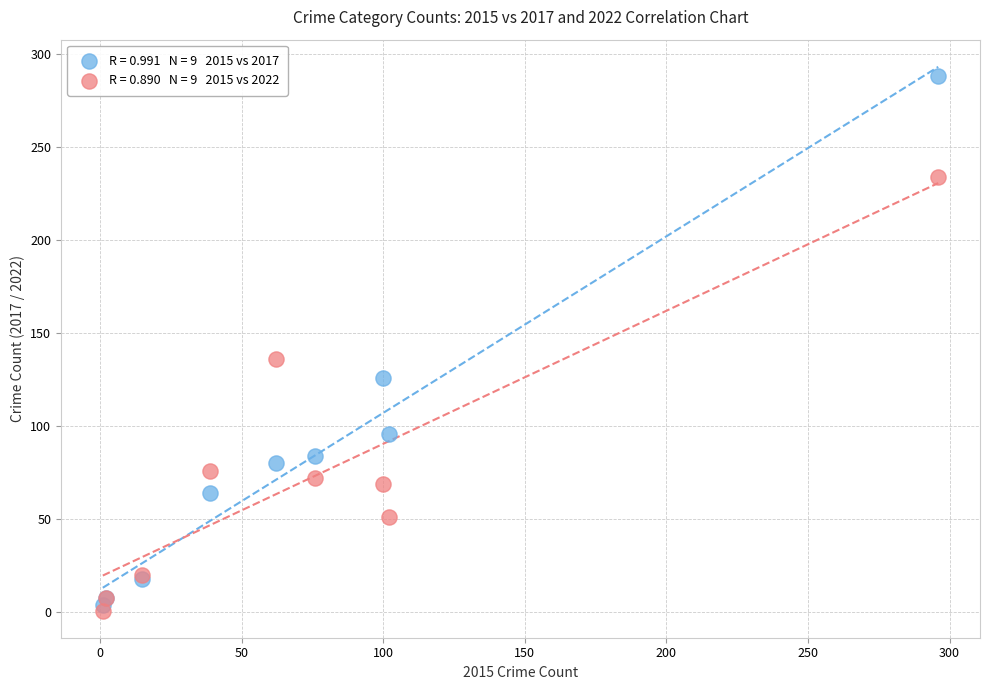

Across all series, what Y value is closest to 144?

136